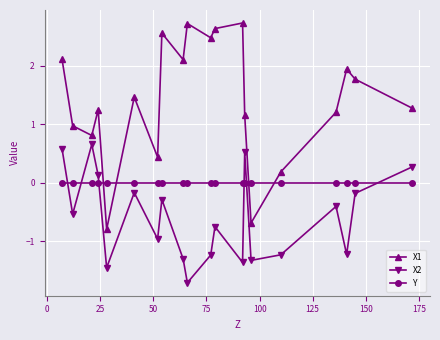

How many values in the X2 series are below 0?

15